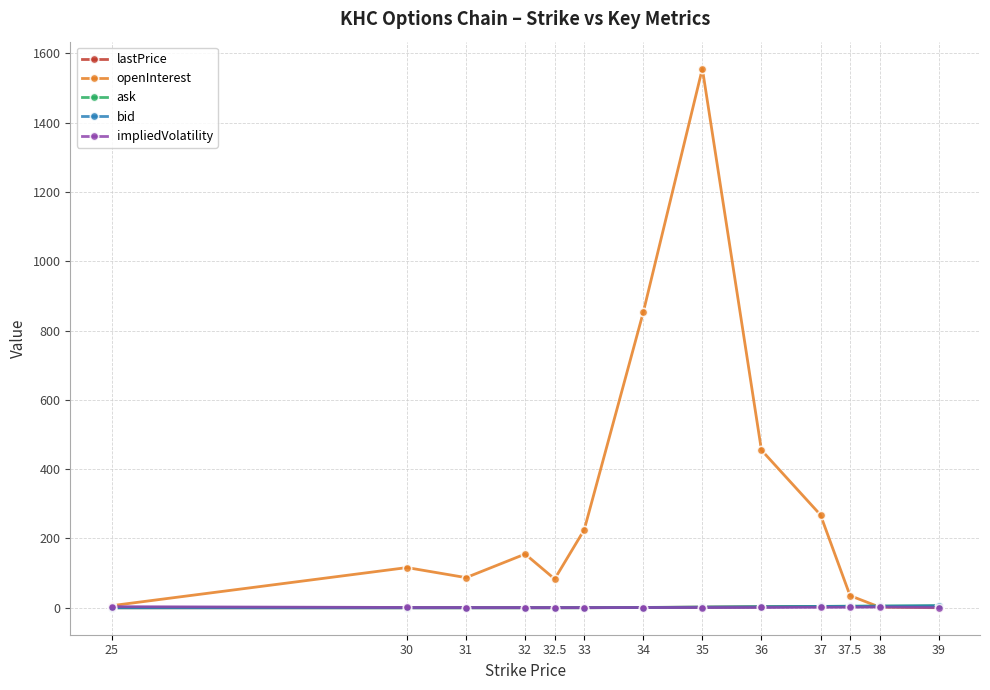

Which series has the widest spread of values?

openInterest